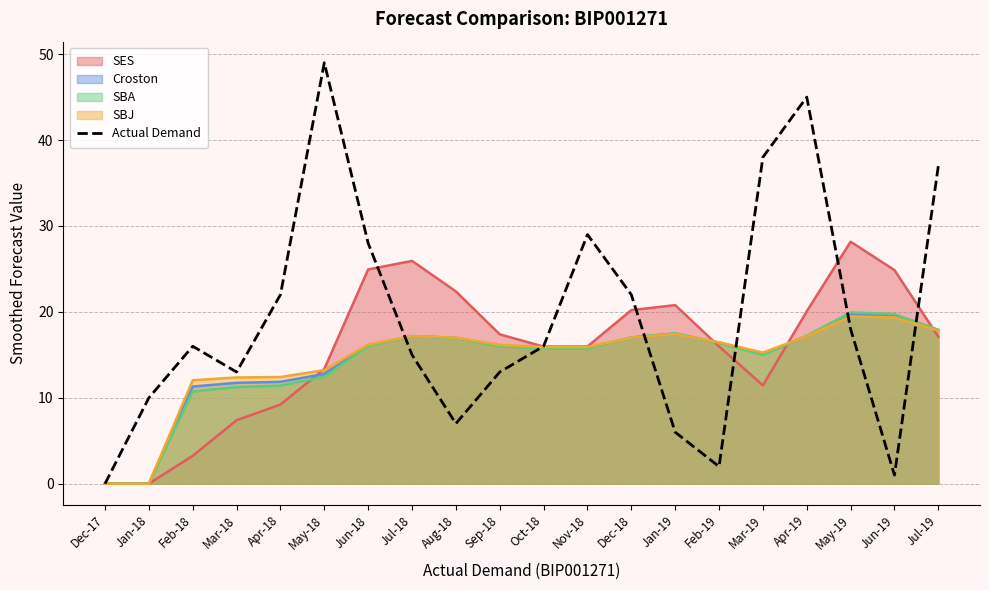

How many lines are shown in the chart?

5